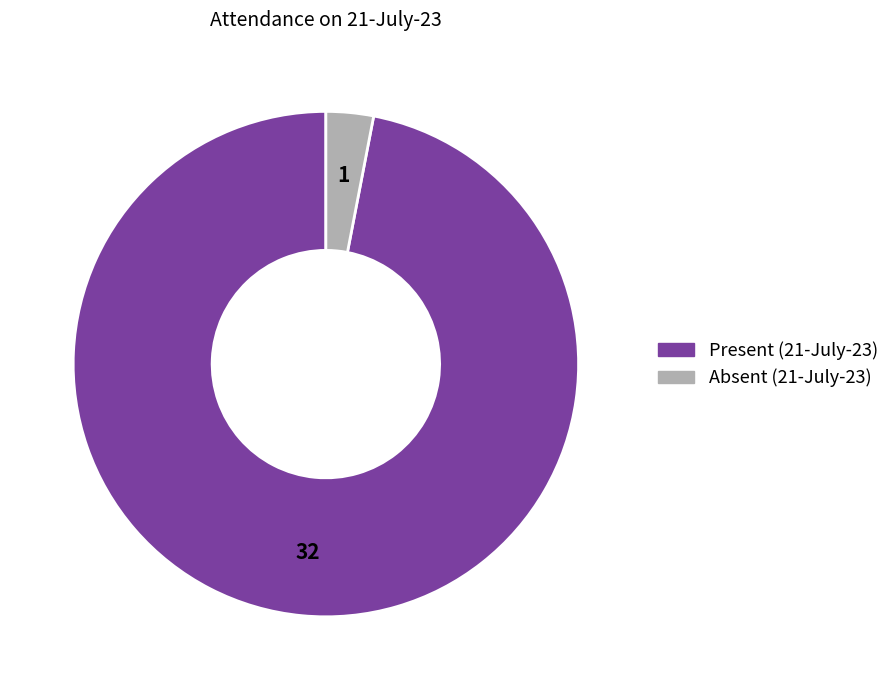

Which has a higher value, Absent (21-July-23) or Present (21-July-23)?

Present (21-July-23)